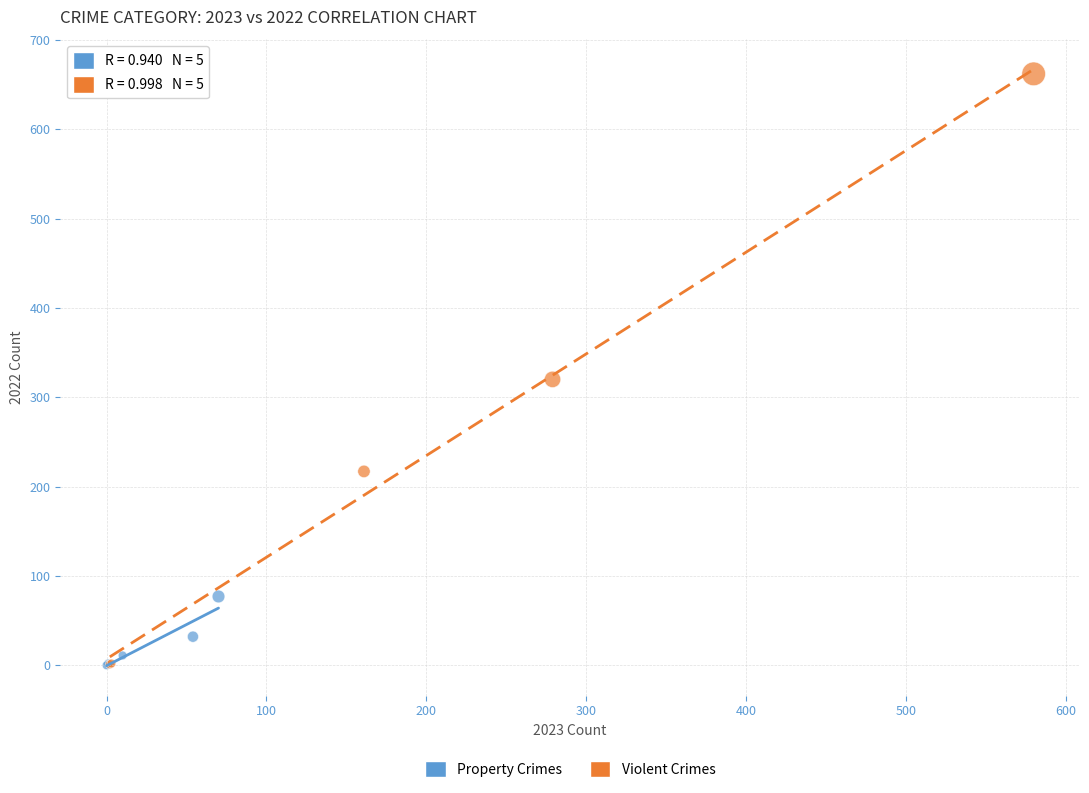

Which series has the widest spread of Y values?

Violent Crimes